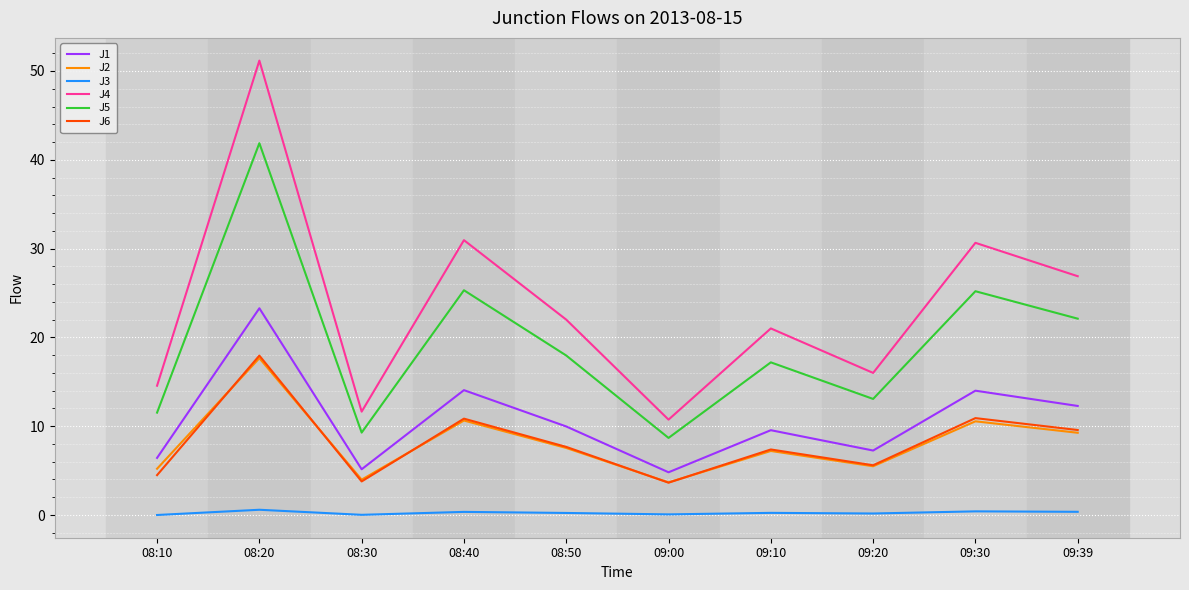

Does the chart display data point markers on the line(s)?

No